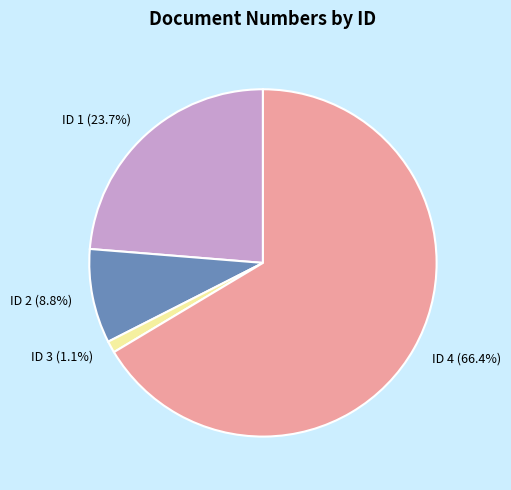

Rank the categories by value from highest to lowest.

ID 4 (66.4%), ID 1 (23.7%), ID 2 (8.8%), ID 3 (1.1%)